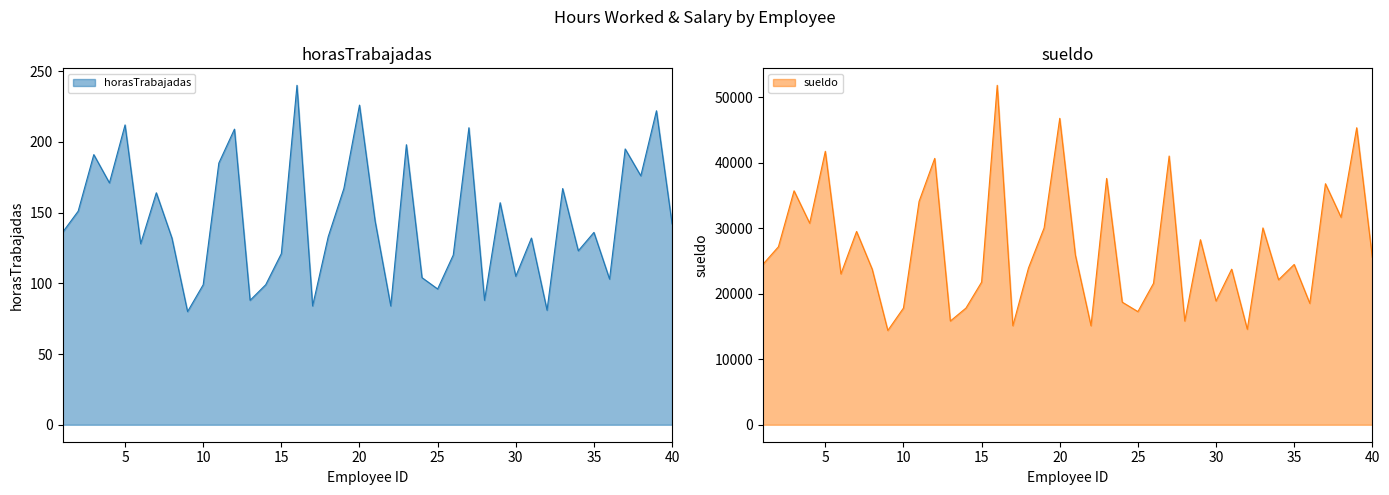

What are all the series names shown in the legend?

horasTrabajadas, sueldo